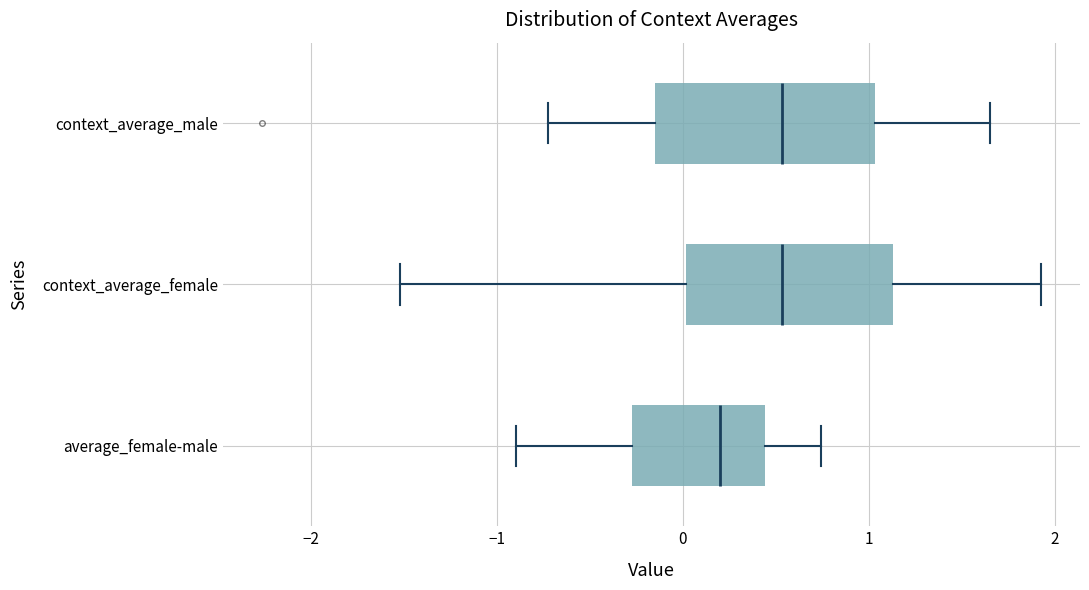

Which box's median line is the furthest to the left?

average_female-male